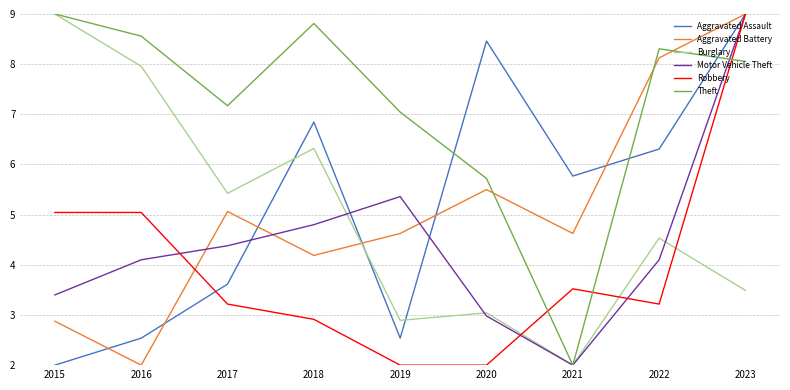

How many distinct data groups are displayed?

6